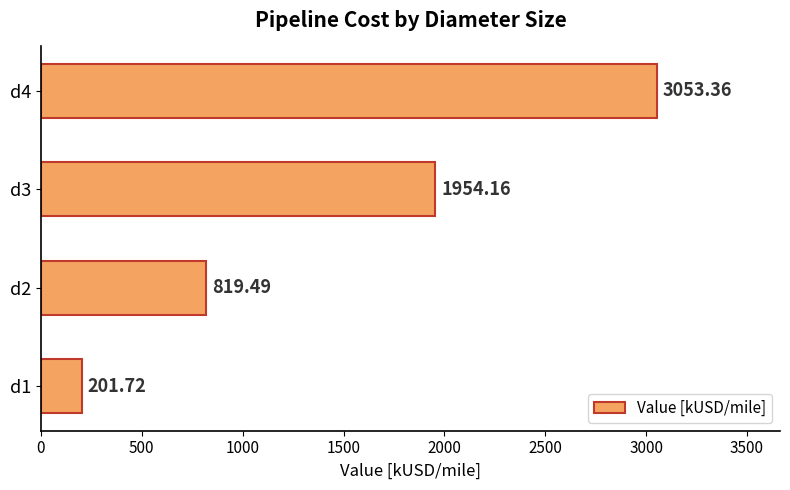

Count the number of values greater than 1954.

2